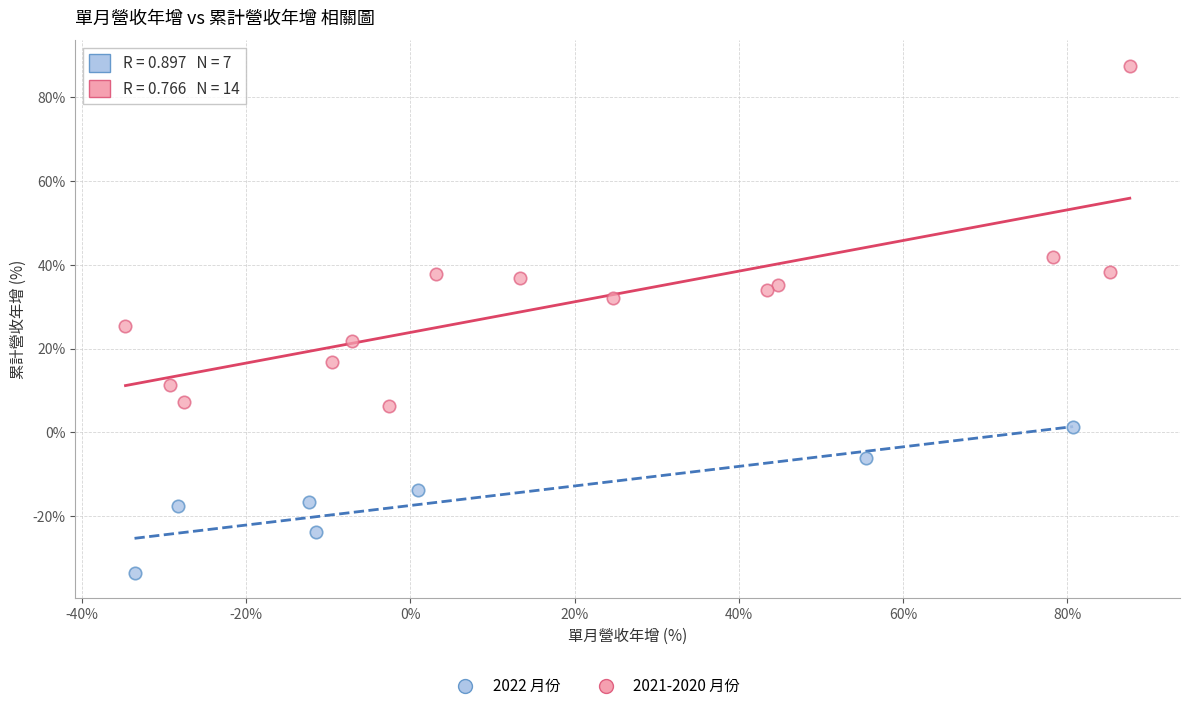

Which series reaches the minimum Y coordinate?

2022 月份